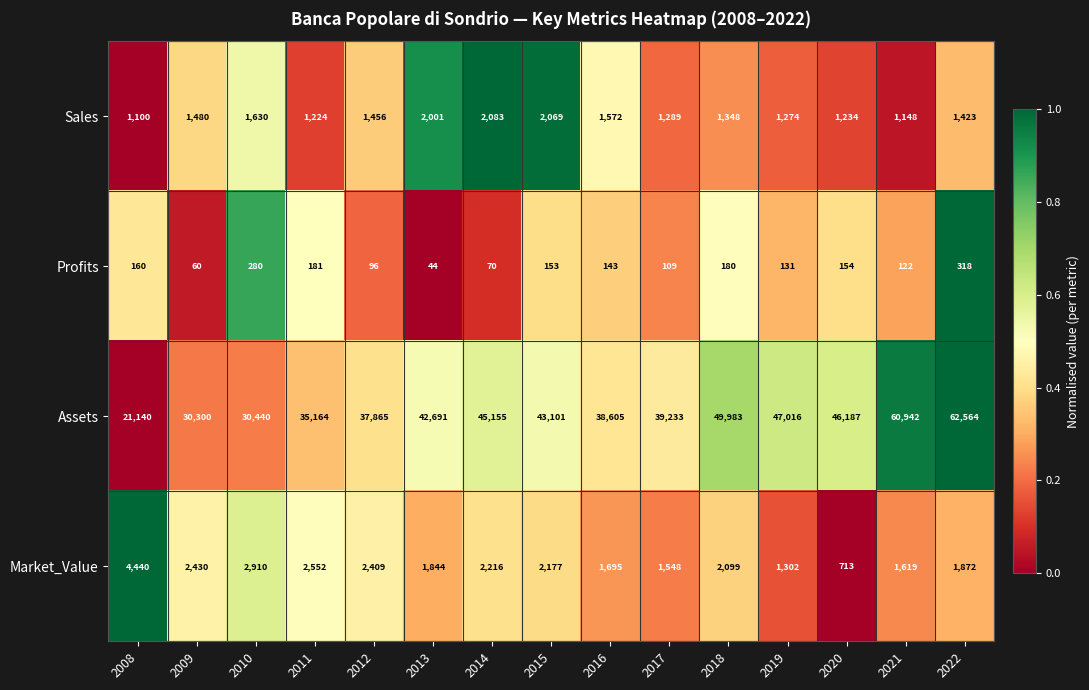

Which label corresponds to the largest value in the chart?

2022